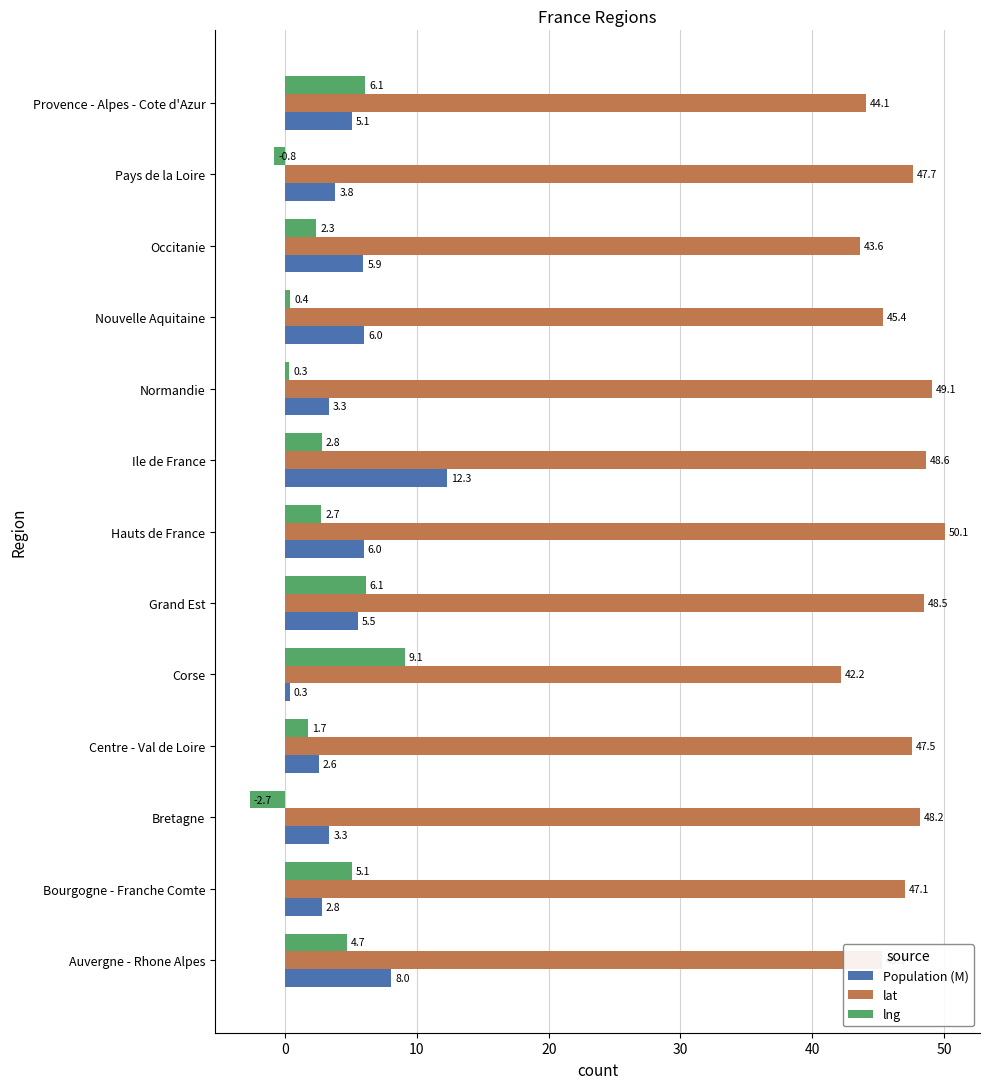

Where is lng nearest to the value 3?

Ile de France